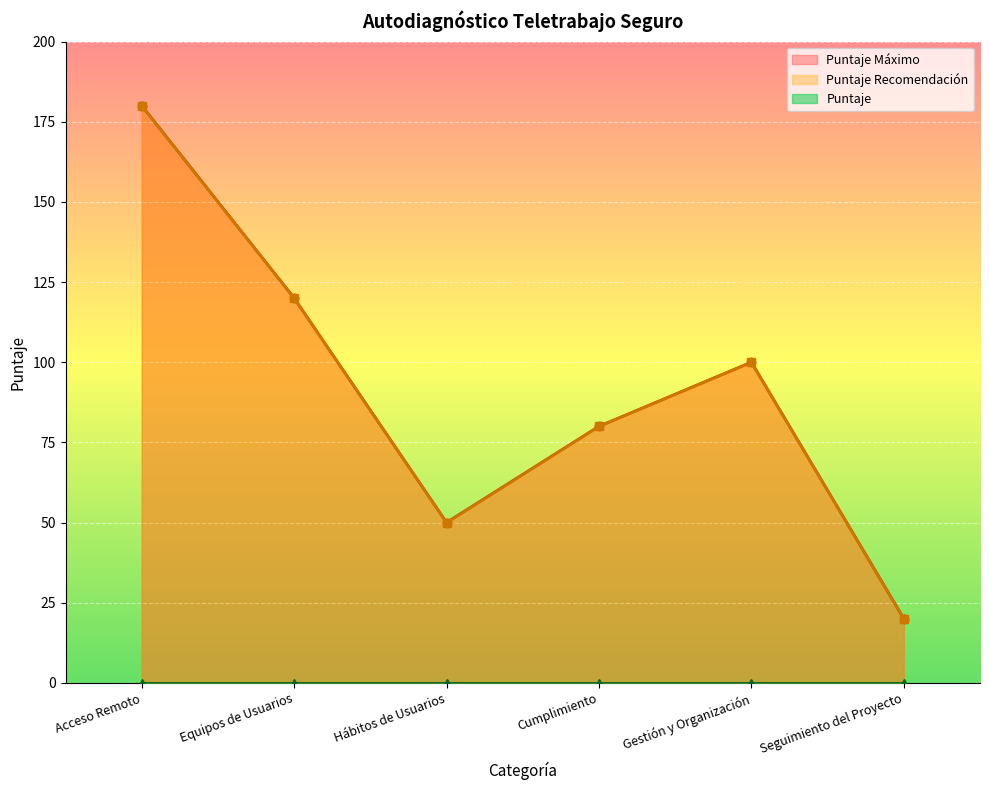

What is the label of the 5th point from the left?

Gestión y Organización